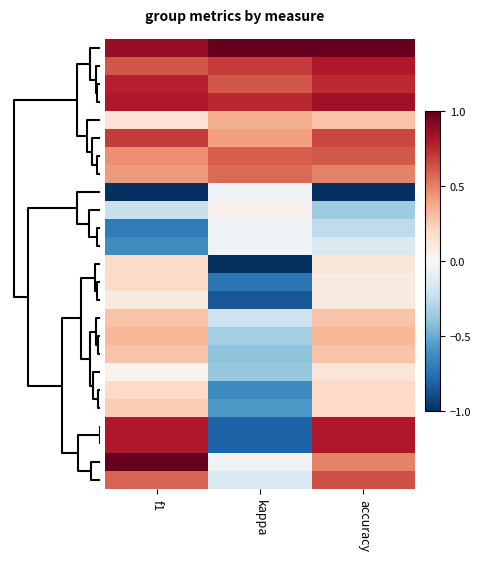

What is the spread (max minus min) of values at kappa?

2.0